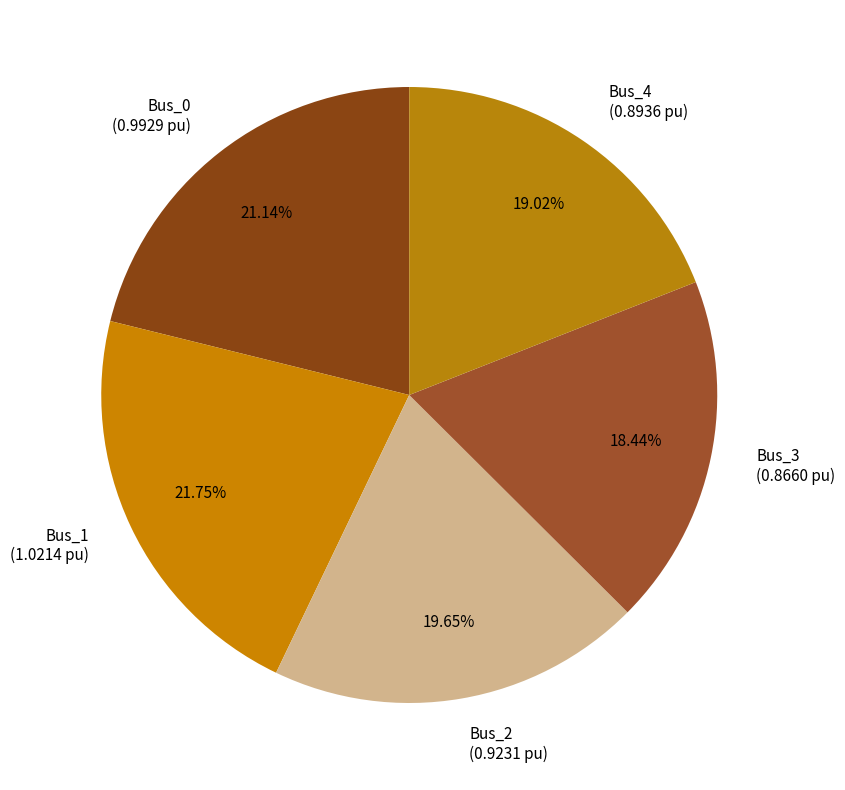

To the nearest percent, what percentage of the pie is Bus_1?

22%